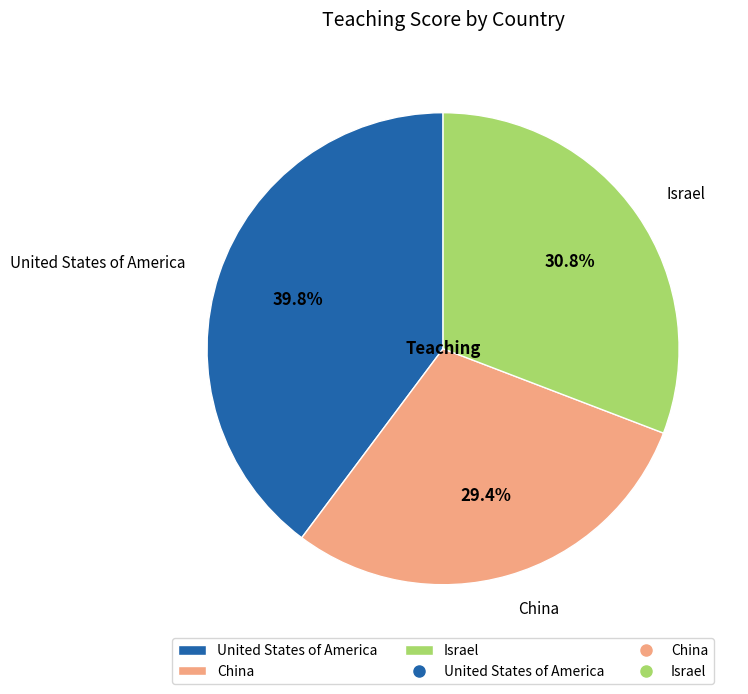

What percentage is the China slice, to the nearest percent?

29%